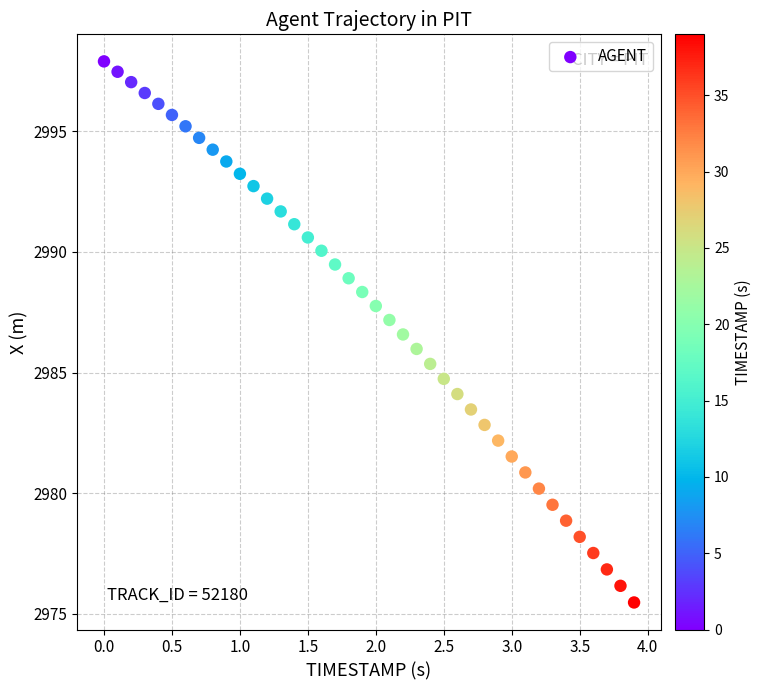

What is the range of Y values (max minus min)?

22.4